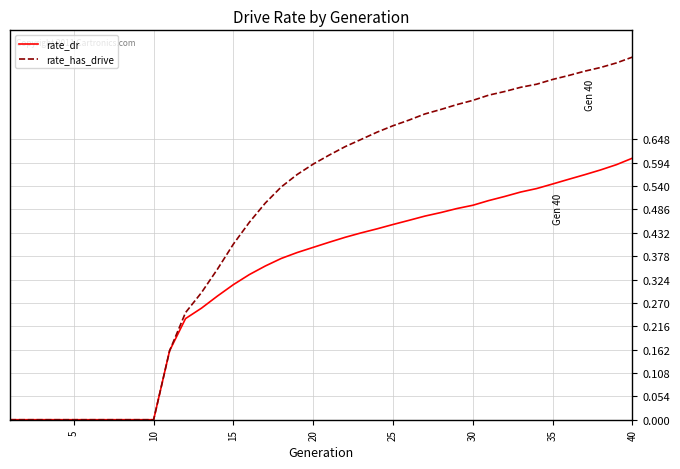

Which series has the widest spread of values?

rate_has_drive